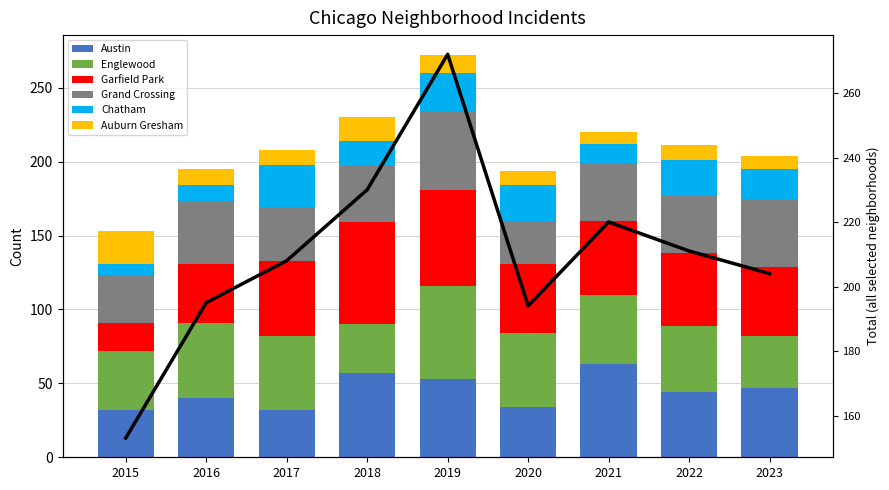

Which series has the largest total across all categories?

Garfield Park